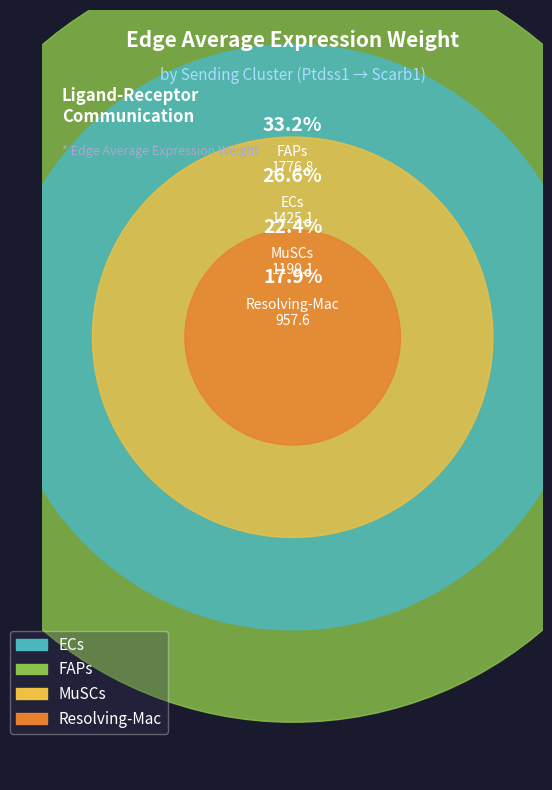

Does any single category account for the majority?

No